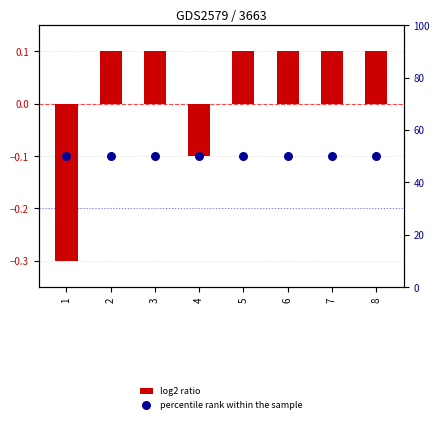

At how many categories does at least one series exceed 46?

8